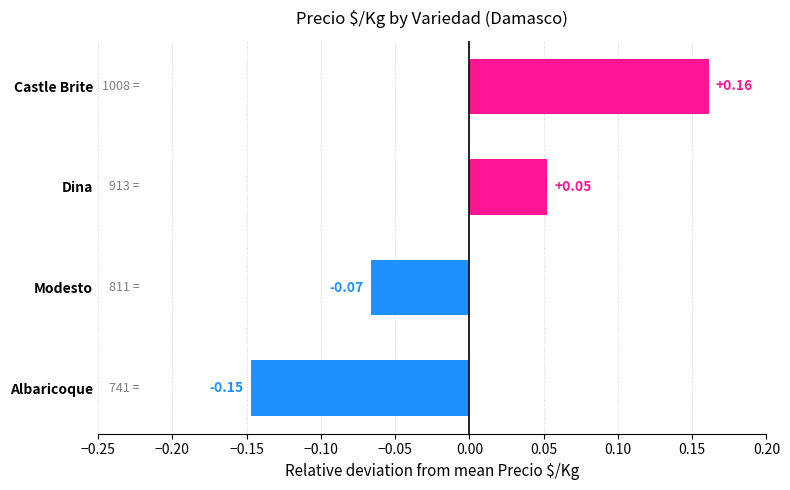

Which label corresponds to the largest value in the chart?

Castle Brite